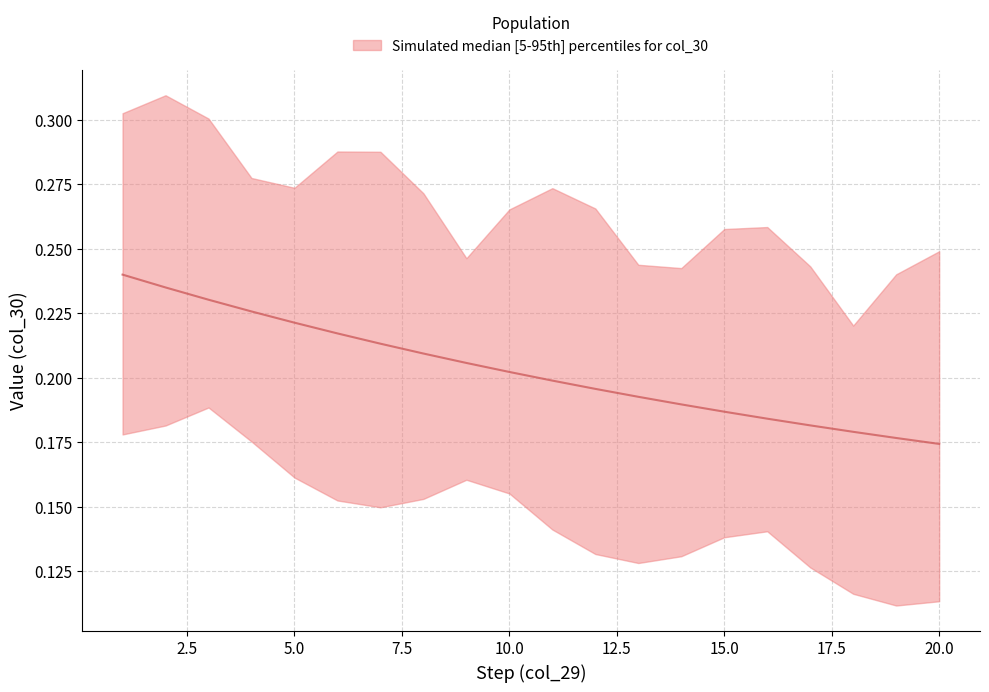

Which category has the highest value across all series?

1